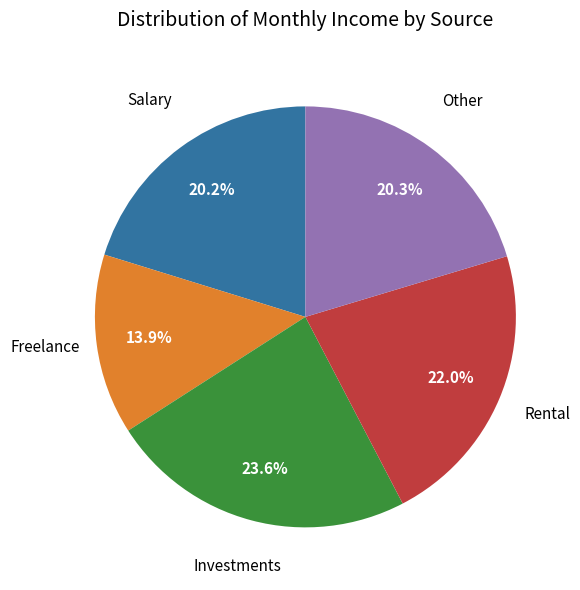

What portion of the pie excludes Salary?

79.8%